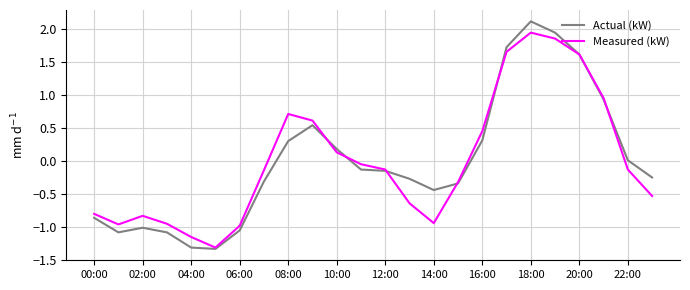

True or false: Measured (kW) and Actual (kW) intersect in this chart.

True